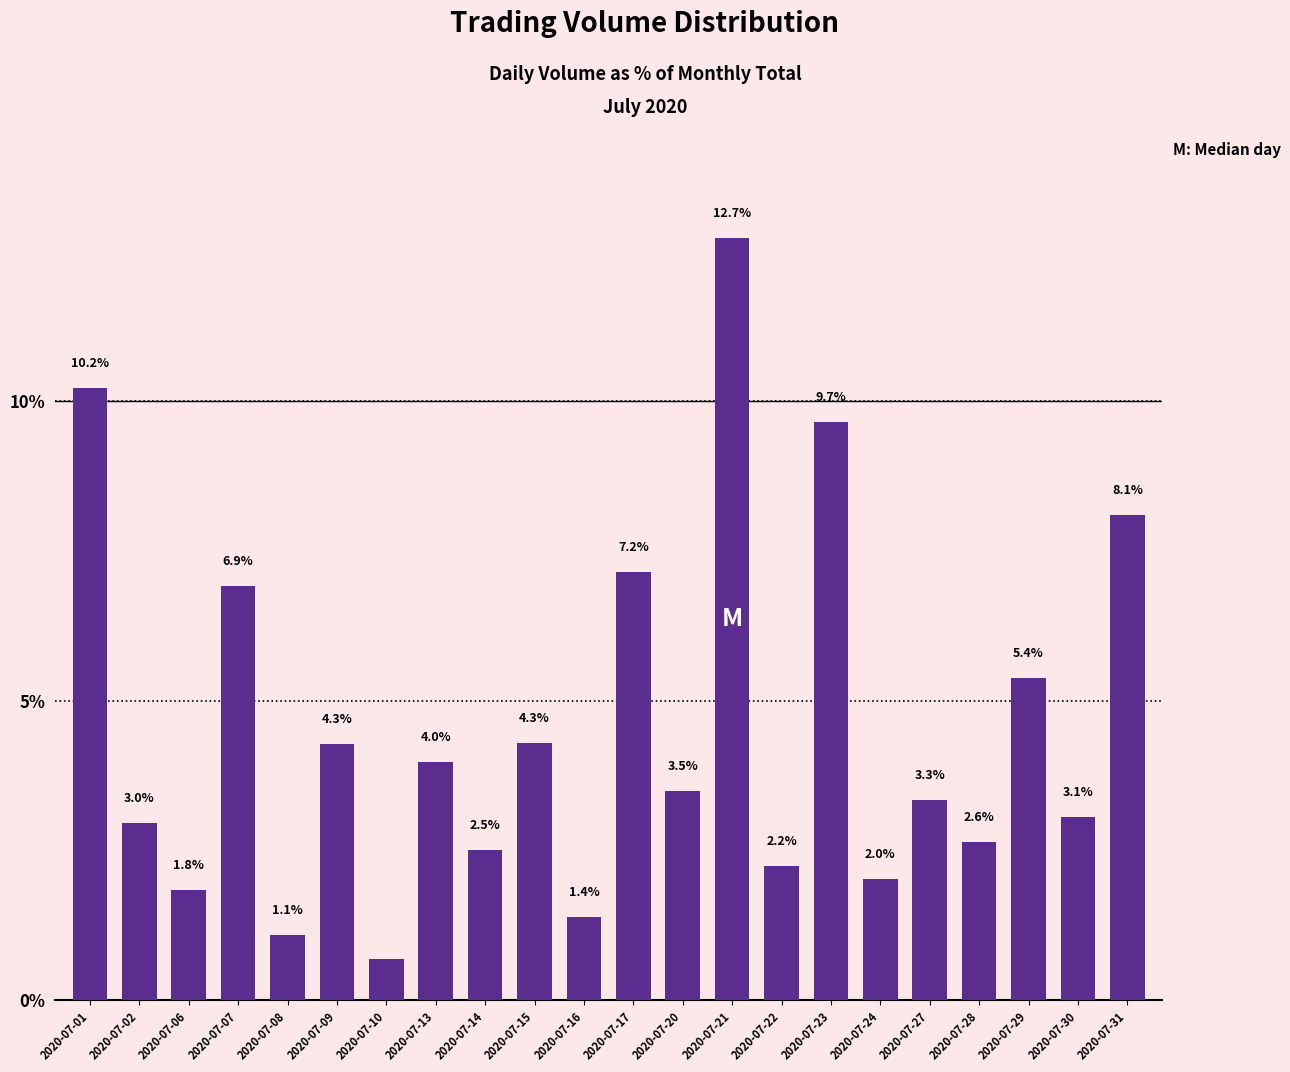

What is the value of the 16th bar from the left?

9.7